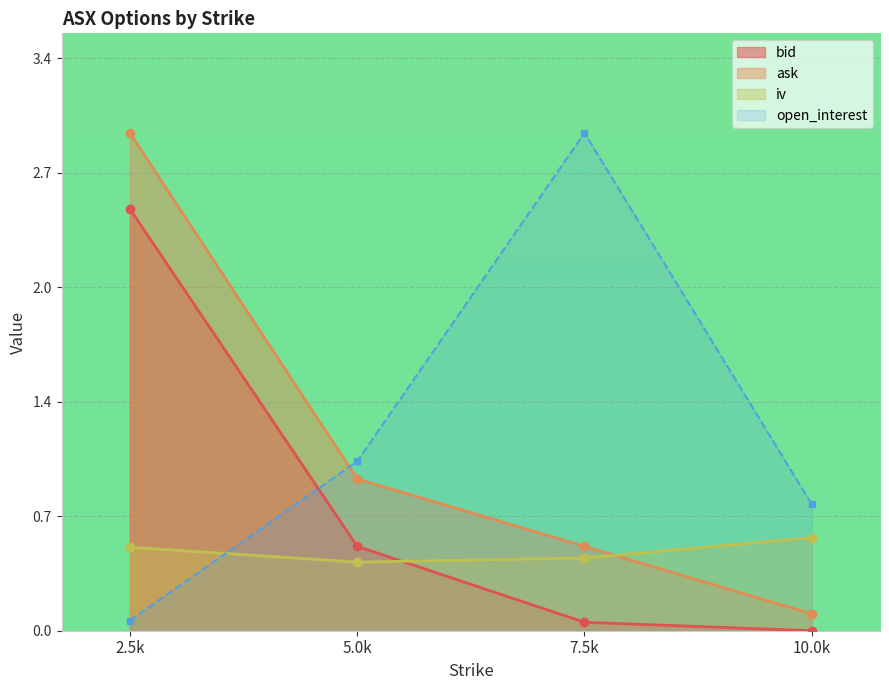

How many lines are shown in the chart?

4